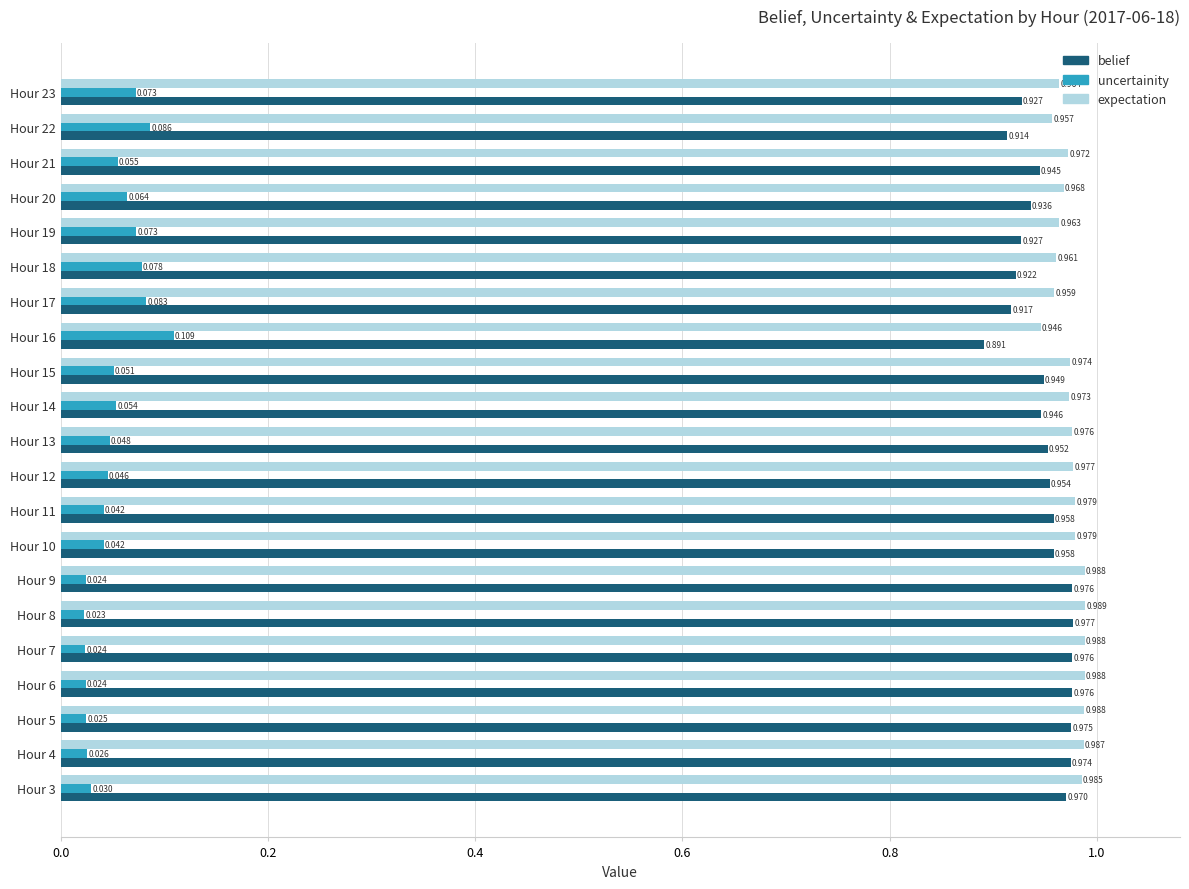

Which series has the largest total across all categories?

expectation